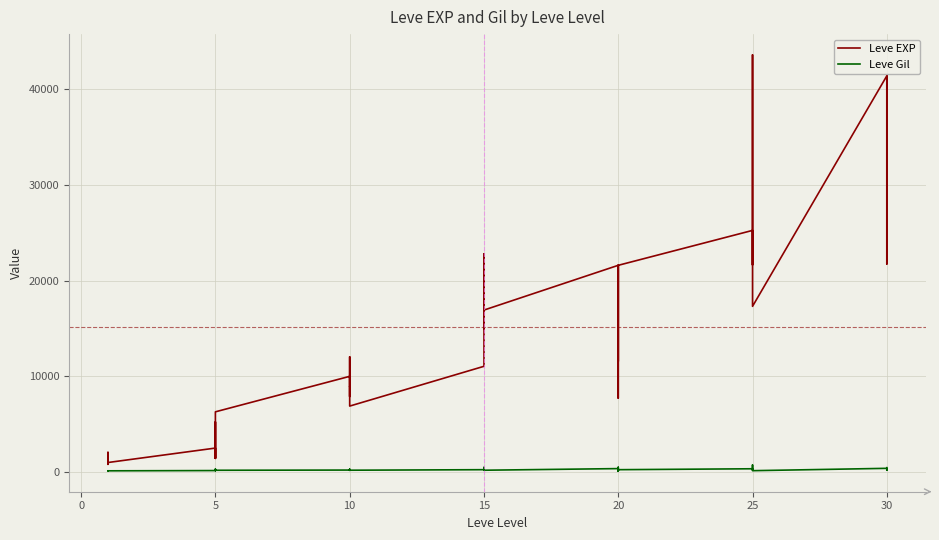

What is the minimum value shown in the chart?

101